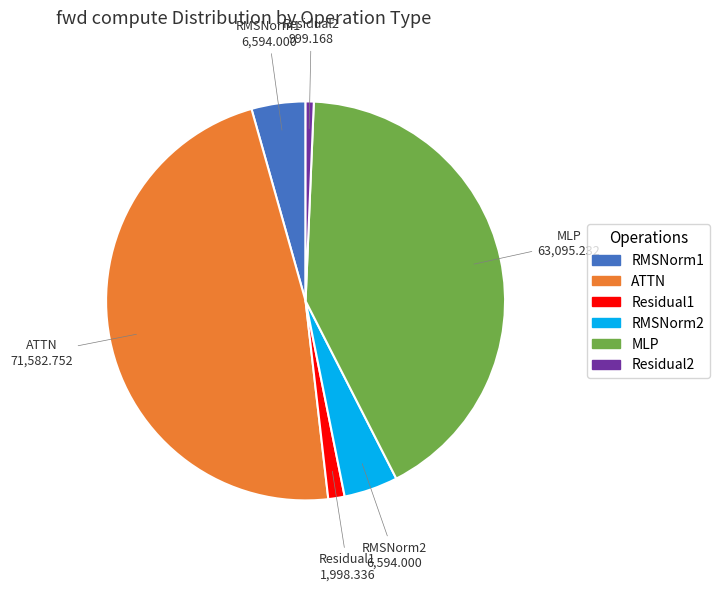

What is the ratio of the value at Residual1 to the value at RMSNorm2?

0.3